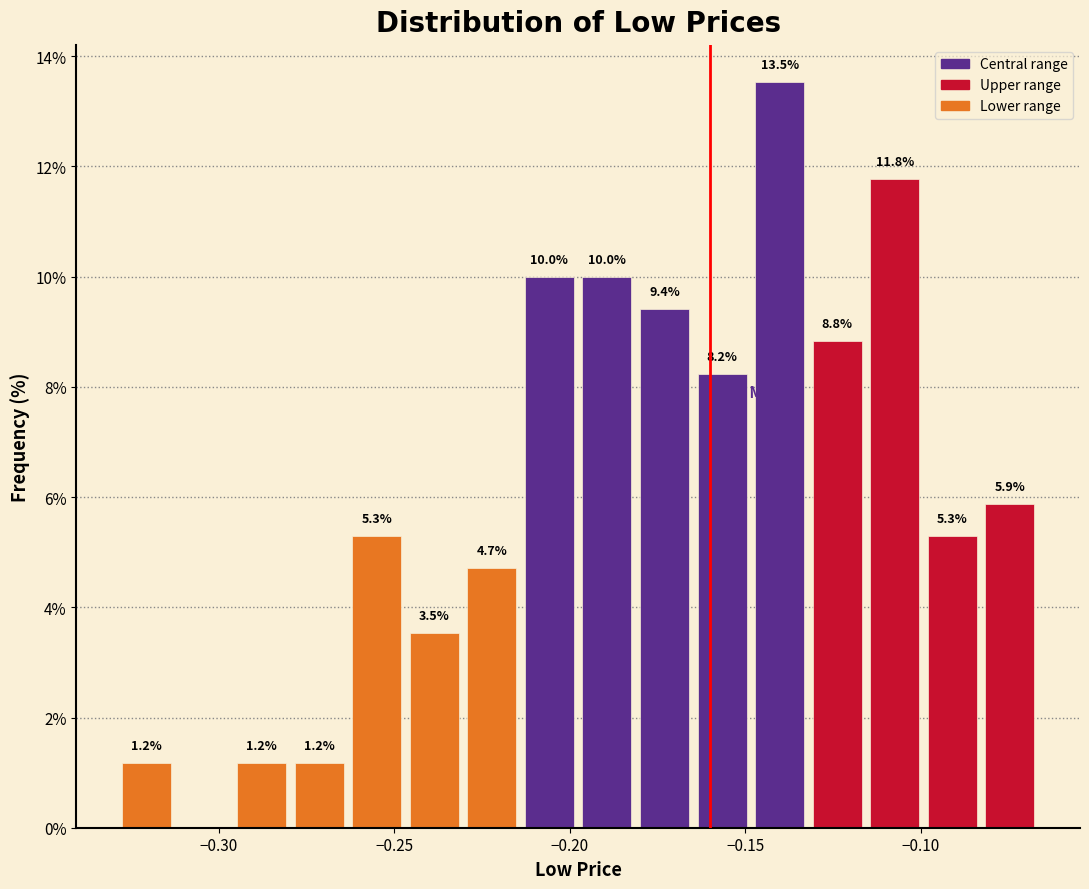

Read against the x-axis, roughly where is the centre of the tallest bar?

-0.140